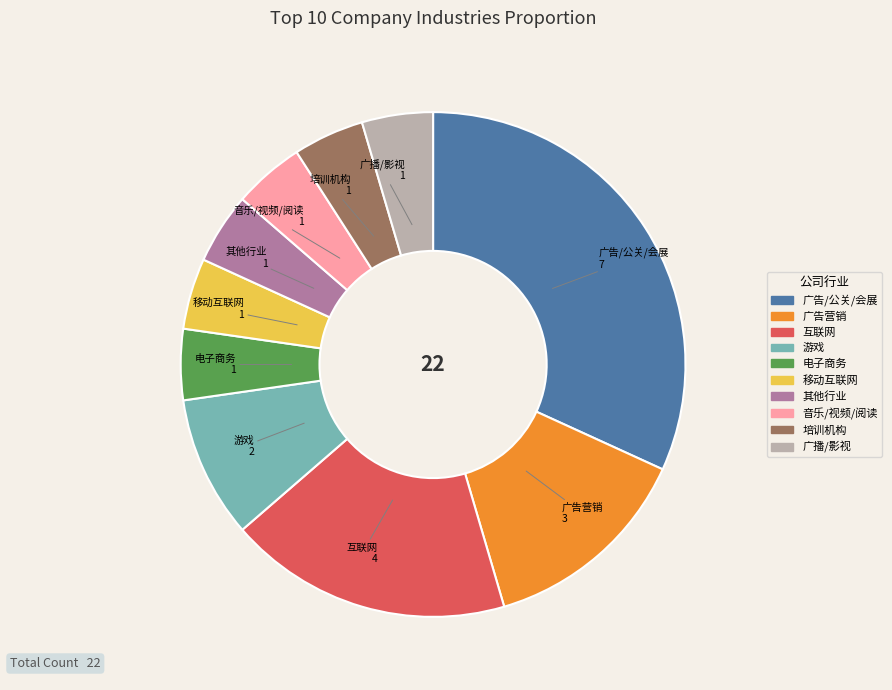

Is 广播/影视 the majority of the pie?

No